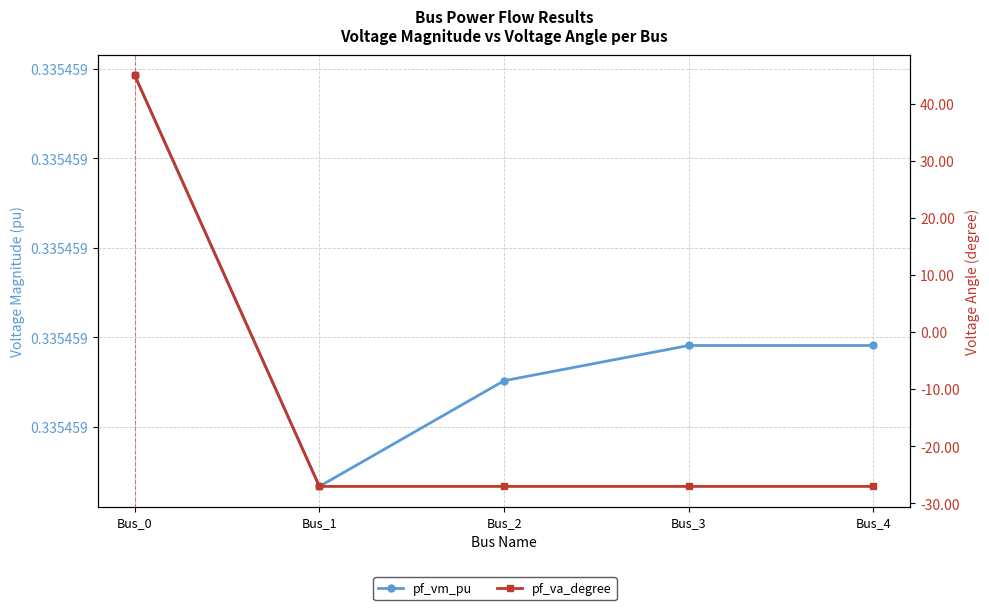

What is the value of the pf_vm_pu point at the 3rd from the left?

0.3